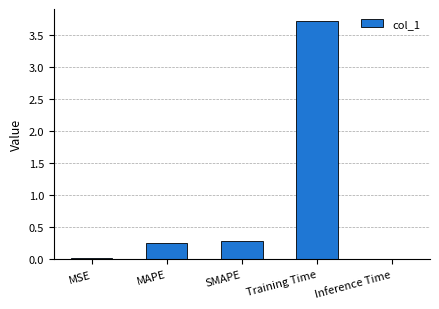

Are the bars horizontal?

No